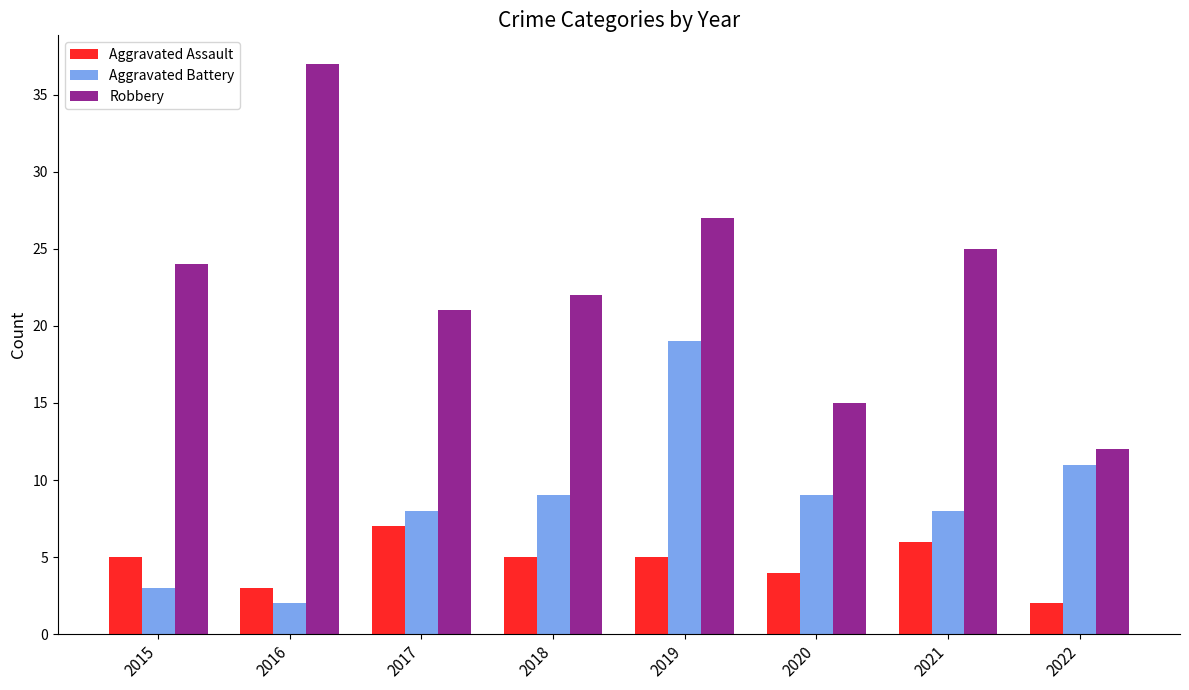

What are all the series names shown in the legend?

Aggravated Assault, Aggravated Battery, Robbery